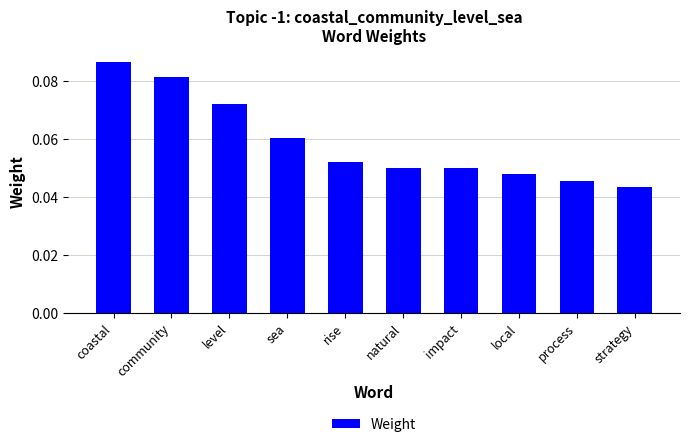

How many values are between 0 and 1?

10